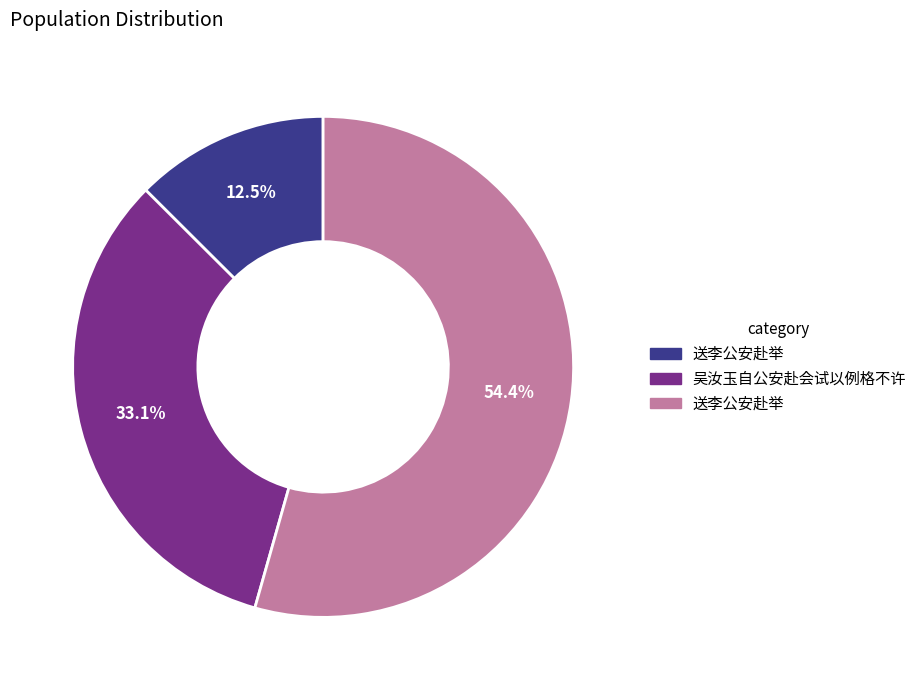

Does any single category account for the majority?

Yes